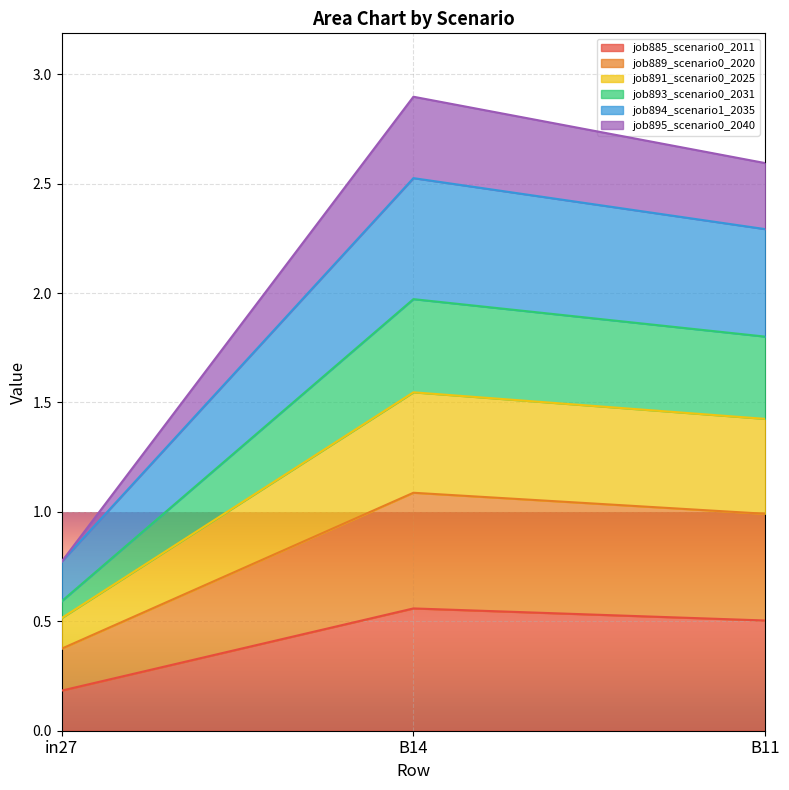

What is the total value across all series at in27?

0.8